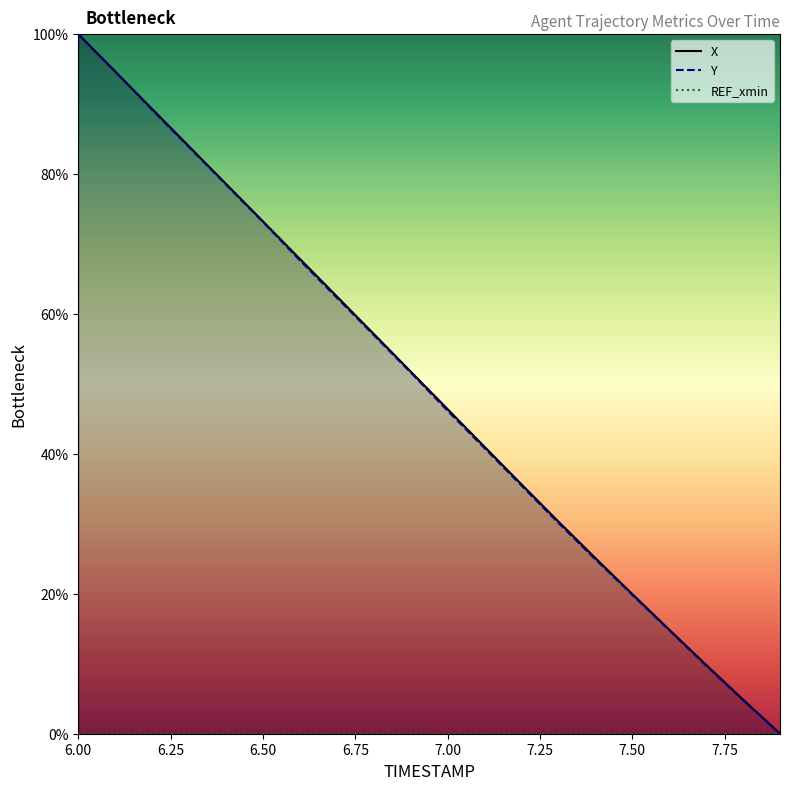

Which series has the largest total across all categories?

X